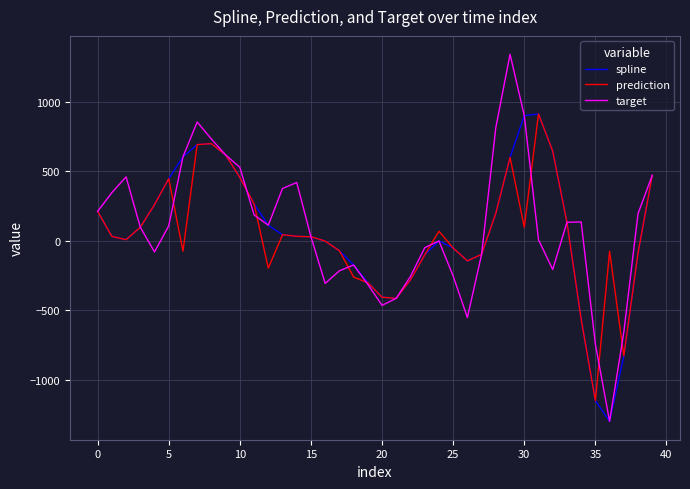

What is the maximum value for spline?

911.7